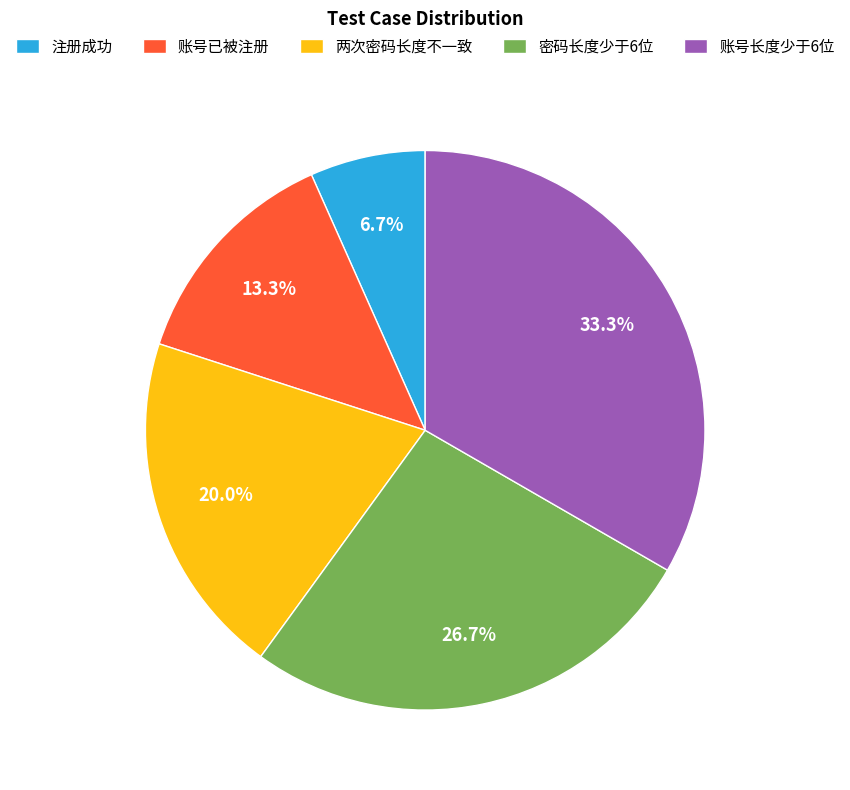

Does 注册成功 account for over 50% of the chart?

No